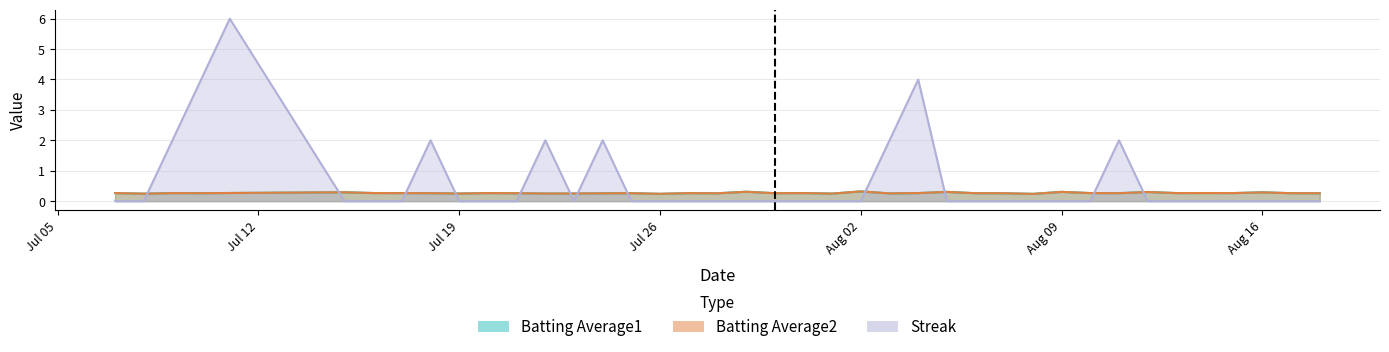

At which category is the sum across all series the highest?

2010-07-11